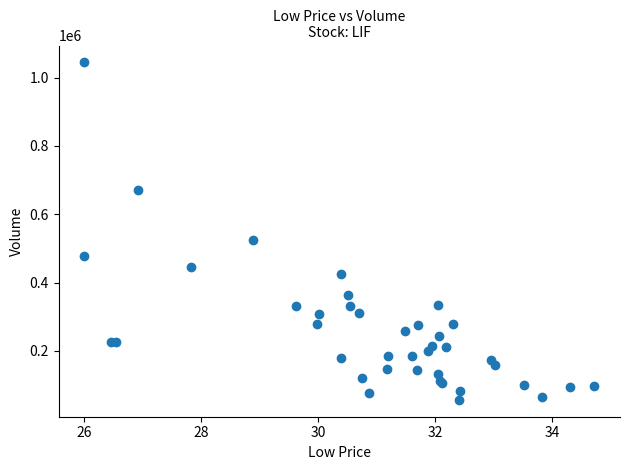

What Y value in the scatter plot is closest to 550450?

524200